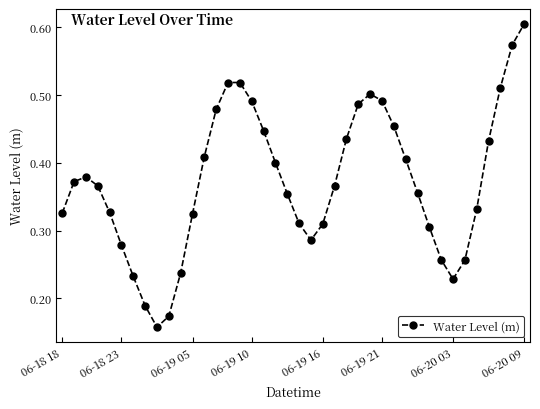

True or false: the data has more than 2 interior local peaks.

True